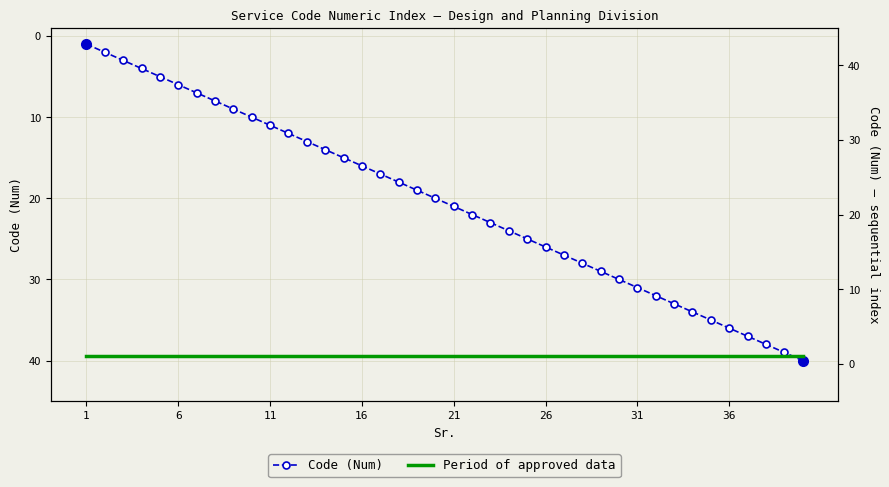

True or false: Code (Num) has more than 2 points higher than both neighbors.

False